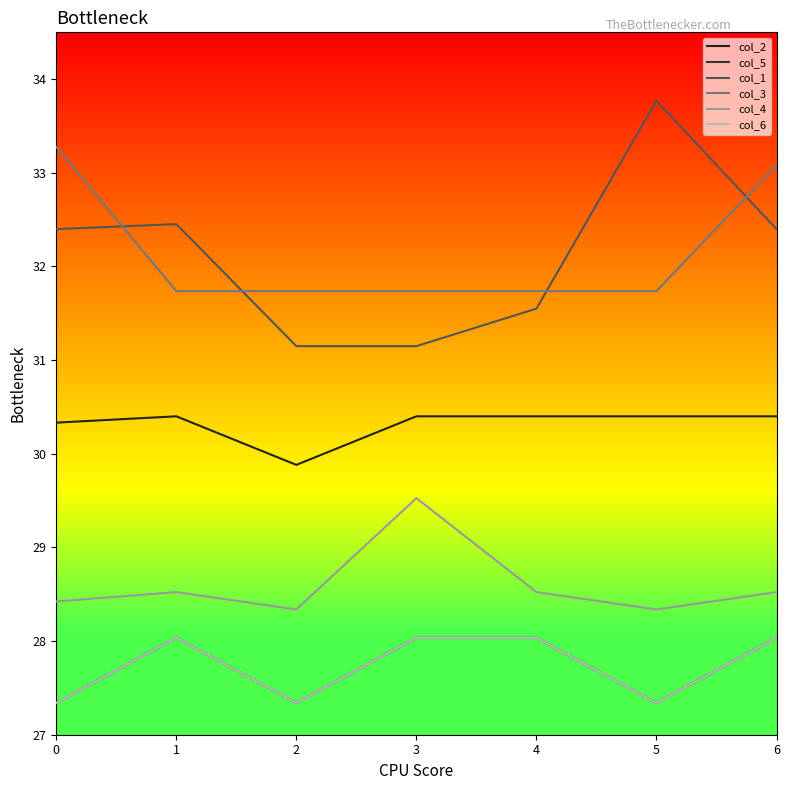

Which series has the widest spread of values?

col_1